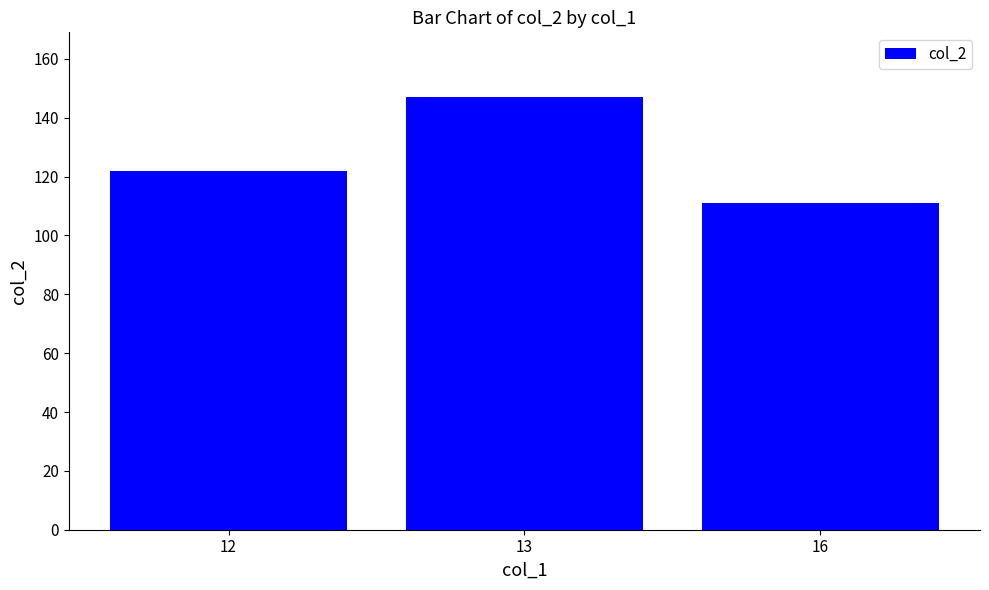

Is it true that the value at 16 is 111?

True